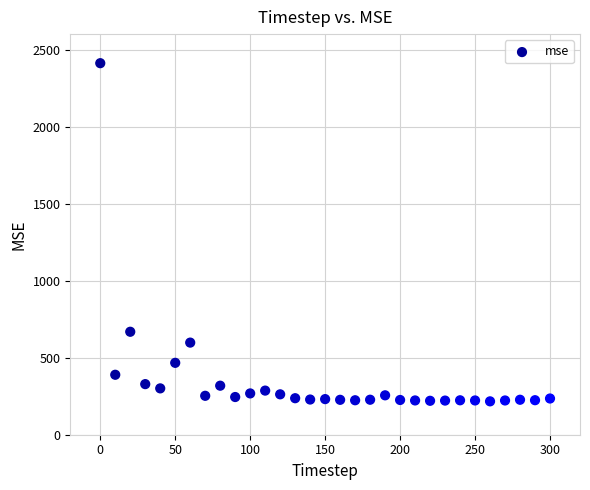

What is the range of Y values (max minus min)?

2194.7